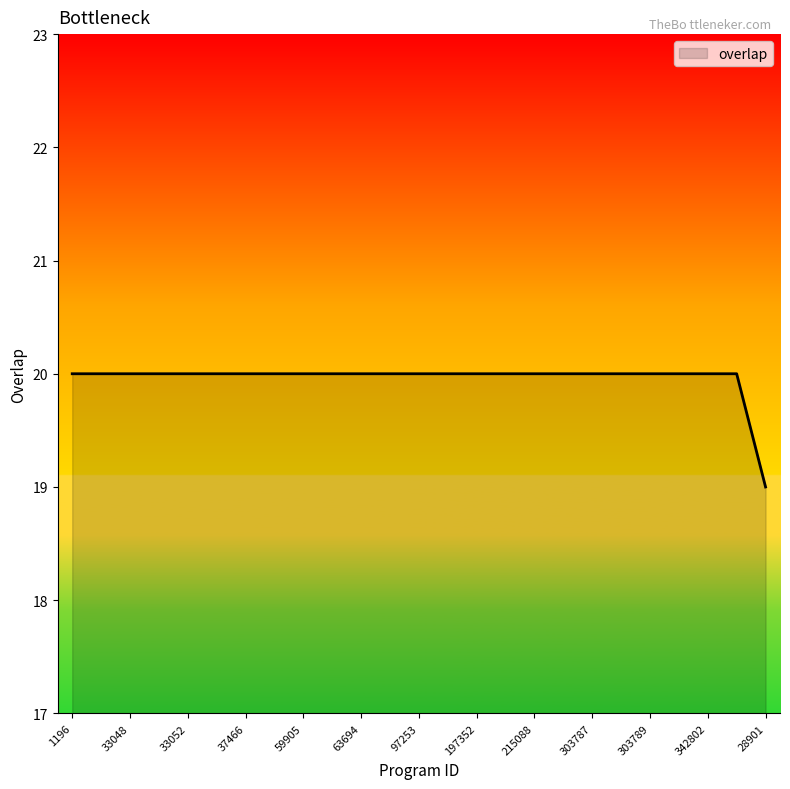

What is the smallest value displayed?

19